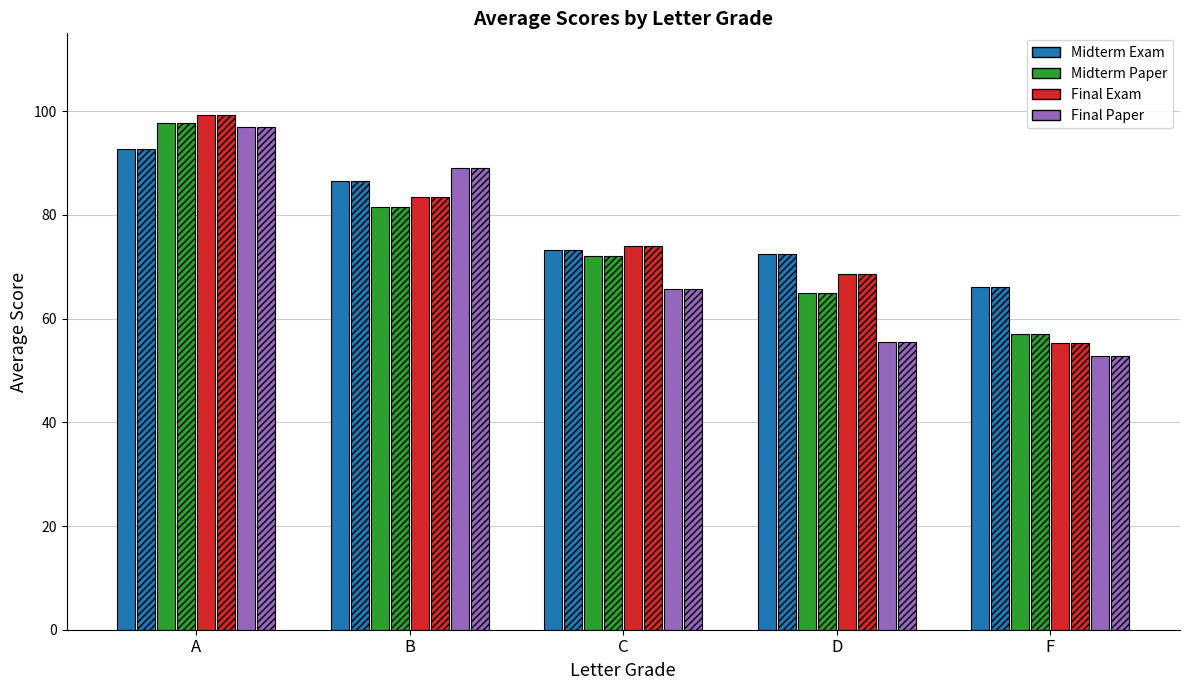

List the labels in order of Midterm Paper value, smallest first.

F, D, C, B, A